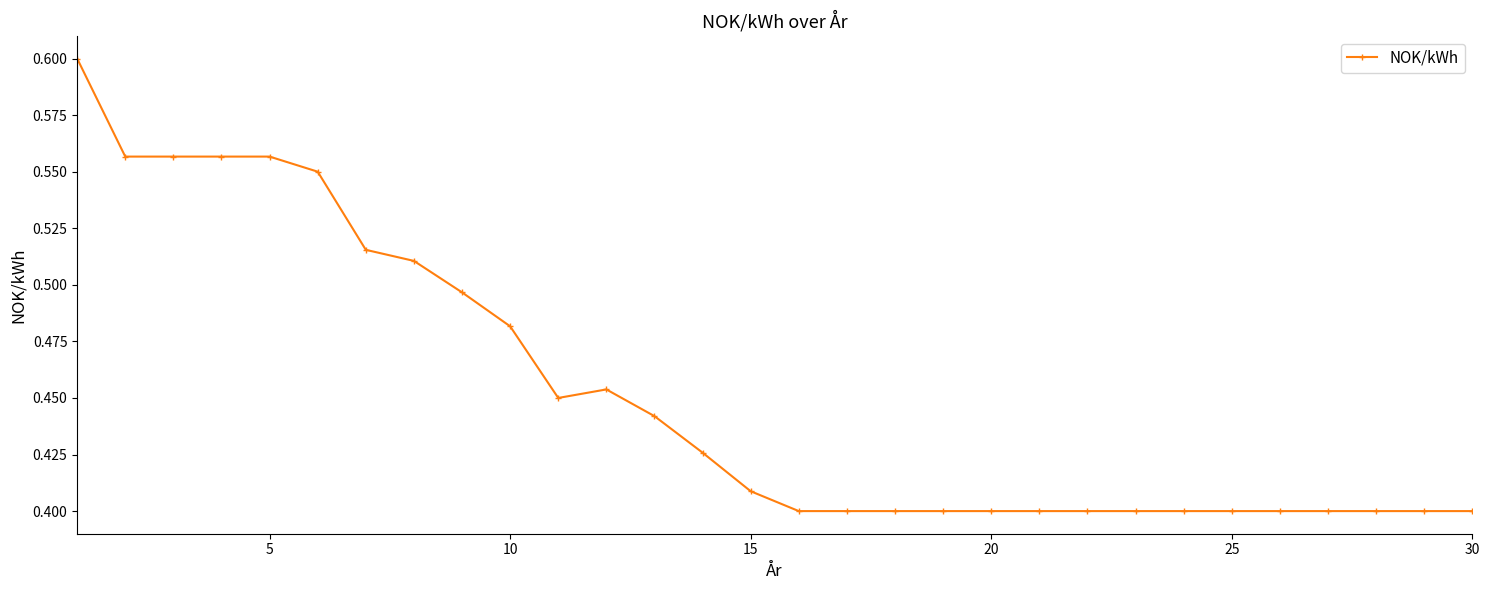

What is the sum of all values?

13.6